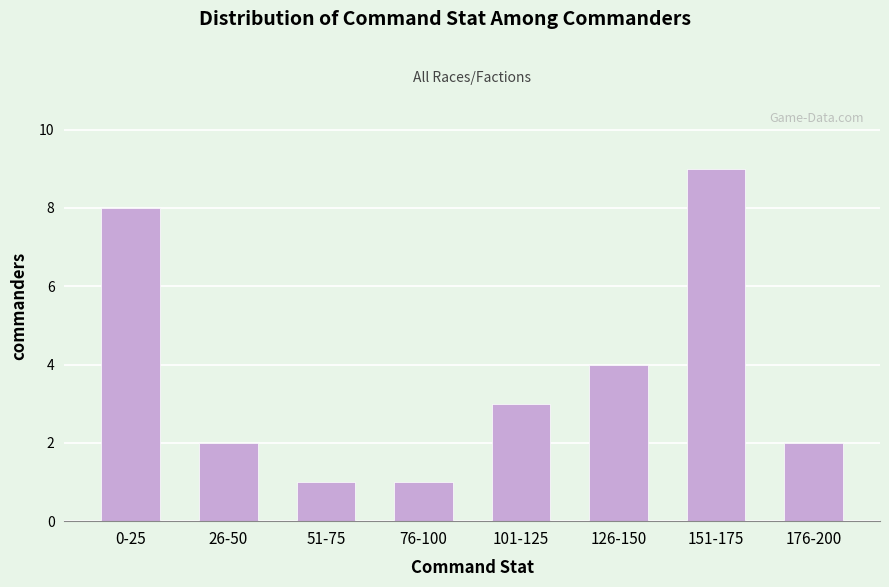

Reading left to right, transcribe all the data shown in this chart.

8	2	1	1	3	4	9	2